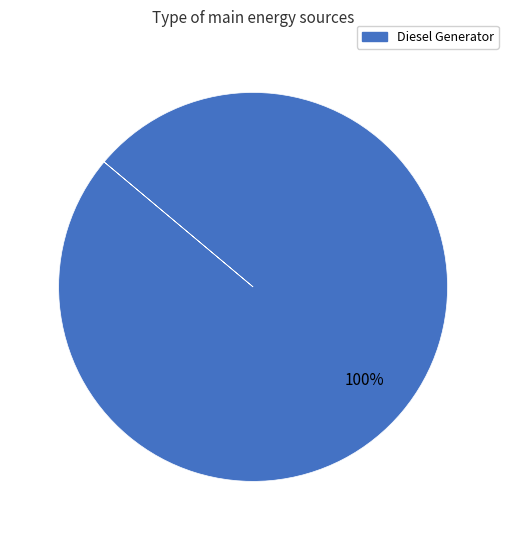

Is there any slice that represents more than half of the pie?

Yes